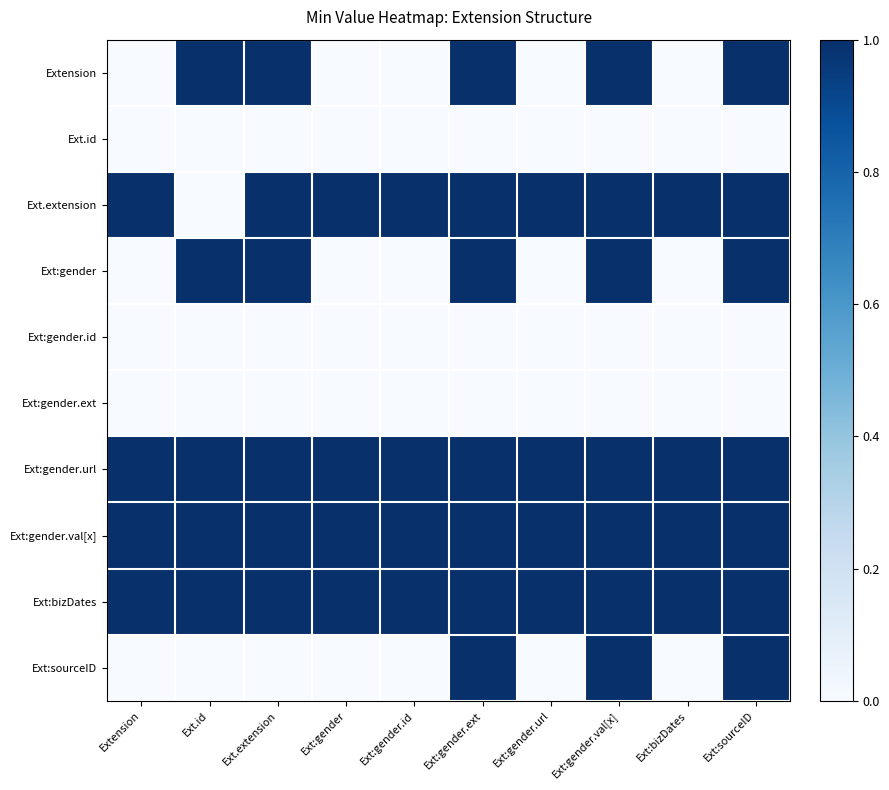

Which series has the largest total across all categories?

Ext:gender.url